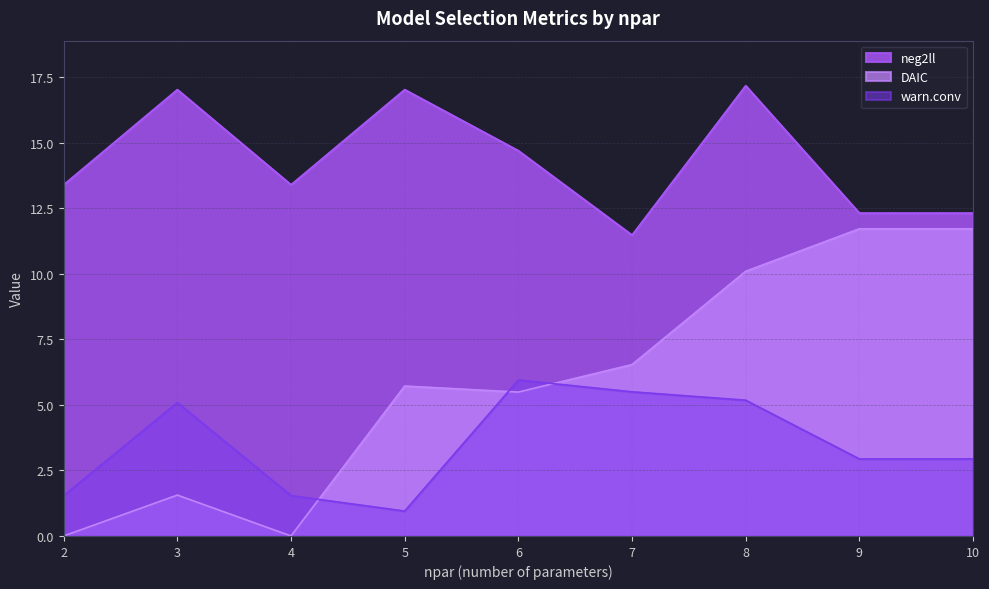

Is the value of neg2ll at 6 greater than the value of DAIC at 3?

Yes